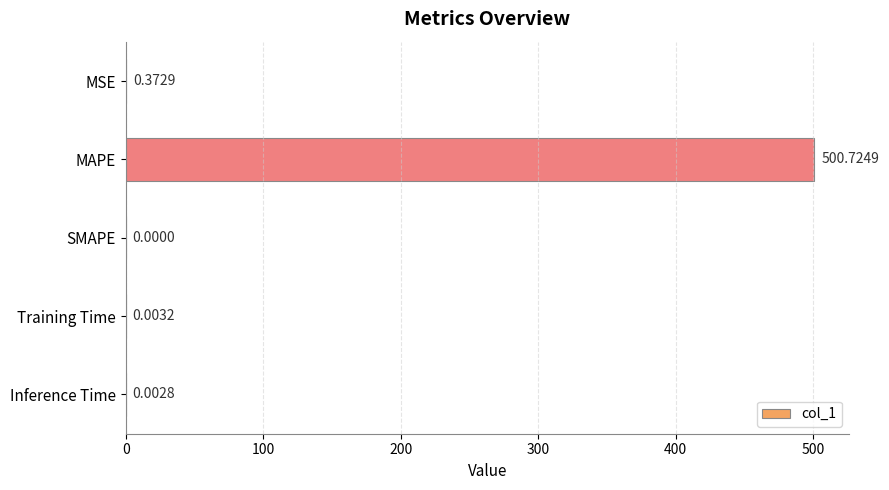

What is the change in value from MSE to Inference Time?

-0.4